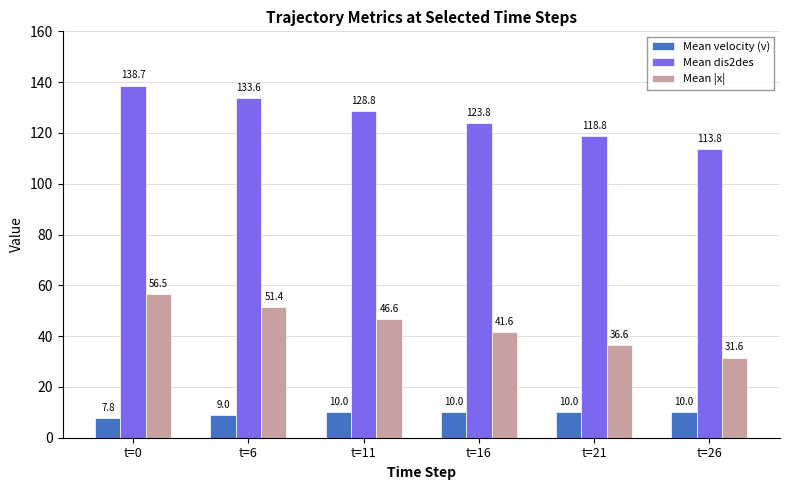

At how many categories does at least one series exceed 125?

3